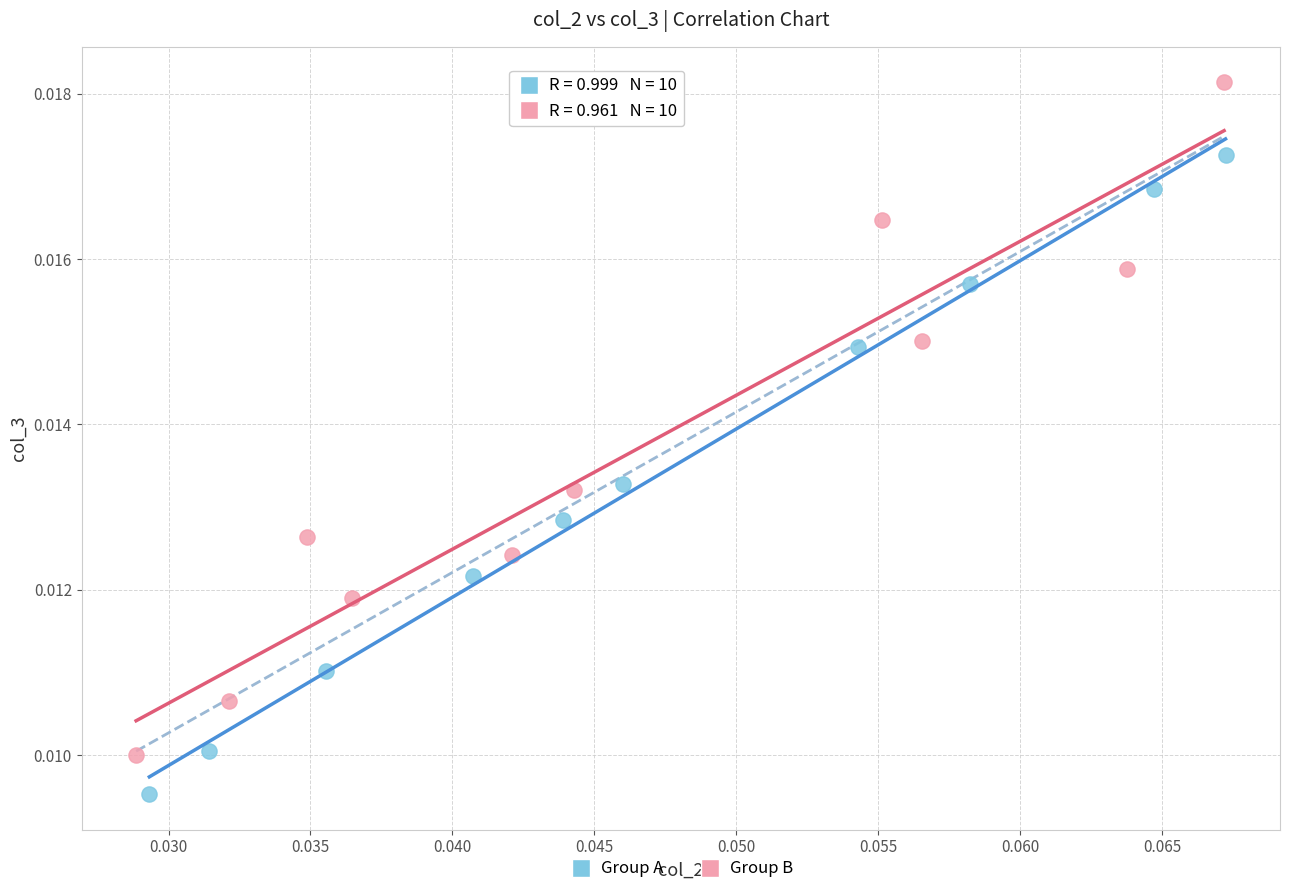

Which series contains the highest Y value?

Group B